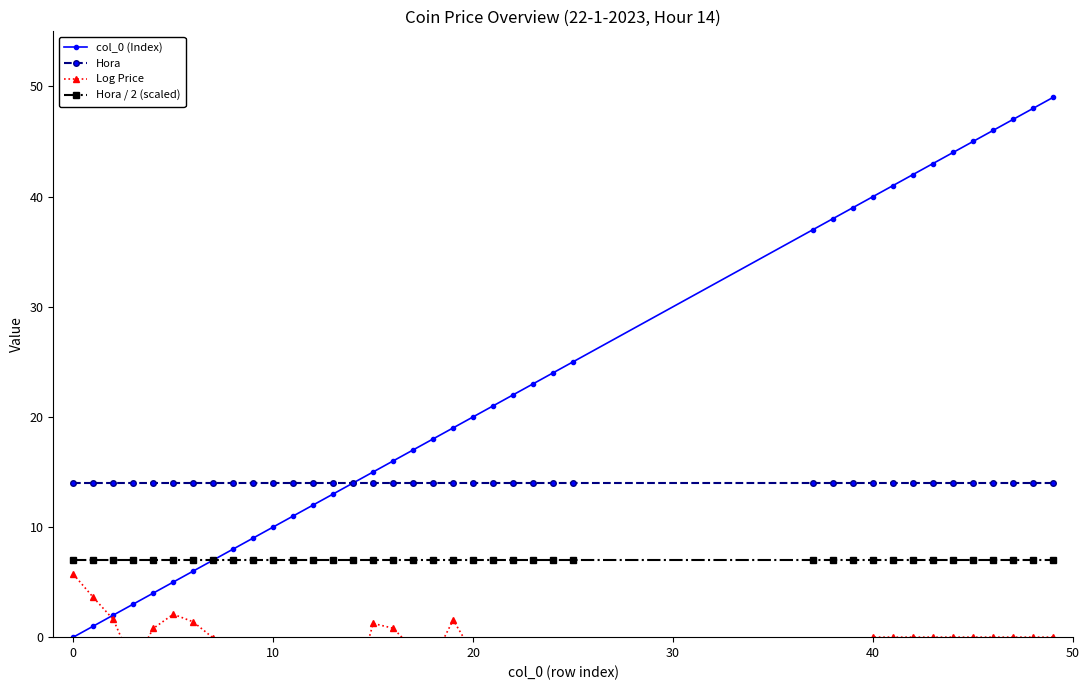

True or false: Hora / 2 (scaled) and Hora cross at least once.

False